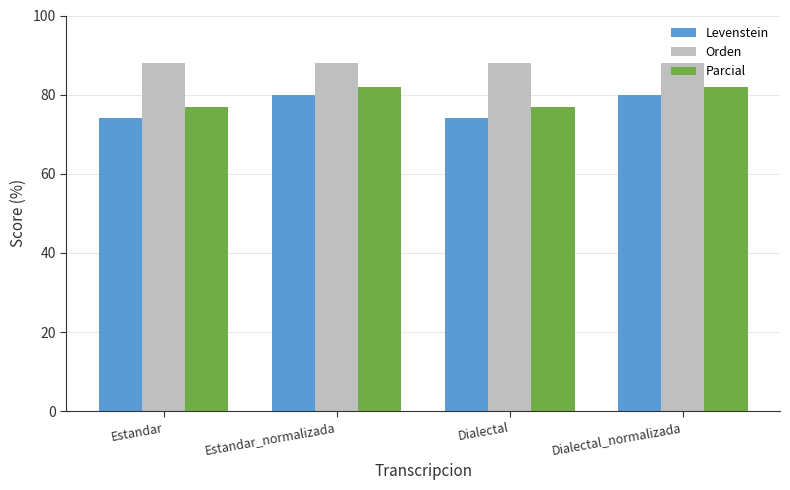

What is the spread (max minus min) of values at Estandar?

13.7